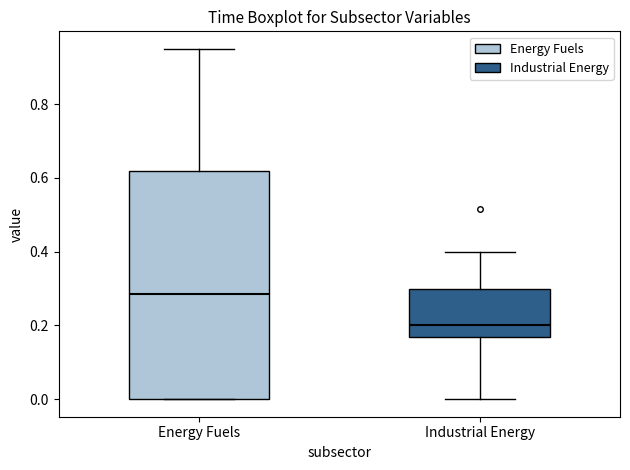

Where is the upper edge of the box for Energy Fuels on the y-axis? The values are not printed on the chart, so give them approximately, as read against the axis.

0.62